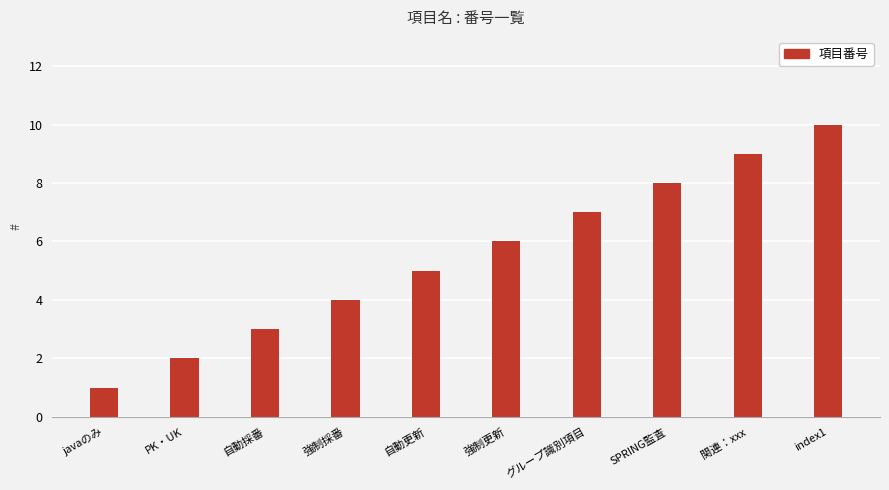

List the labels in order of value, smallest first.

javaのみ, PK・UK, 自動採番, 強制採番, 自動更新, 強制更新, グループ識別項目, SPRING監査, 関連：xxx, index1